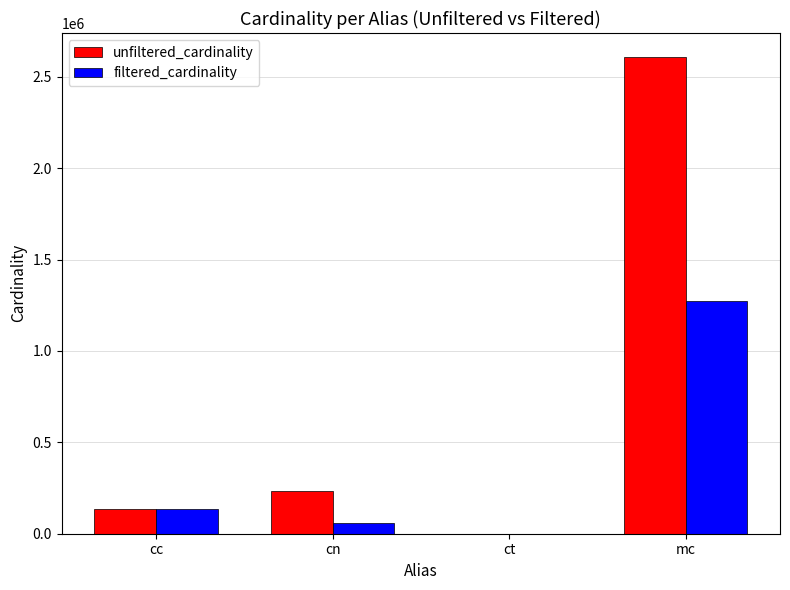

At which category is the sum across all series the highest?

mc